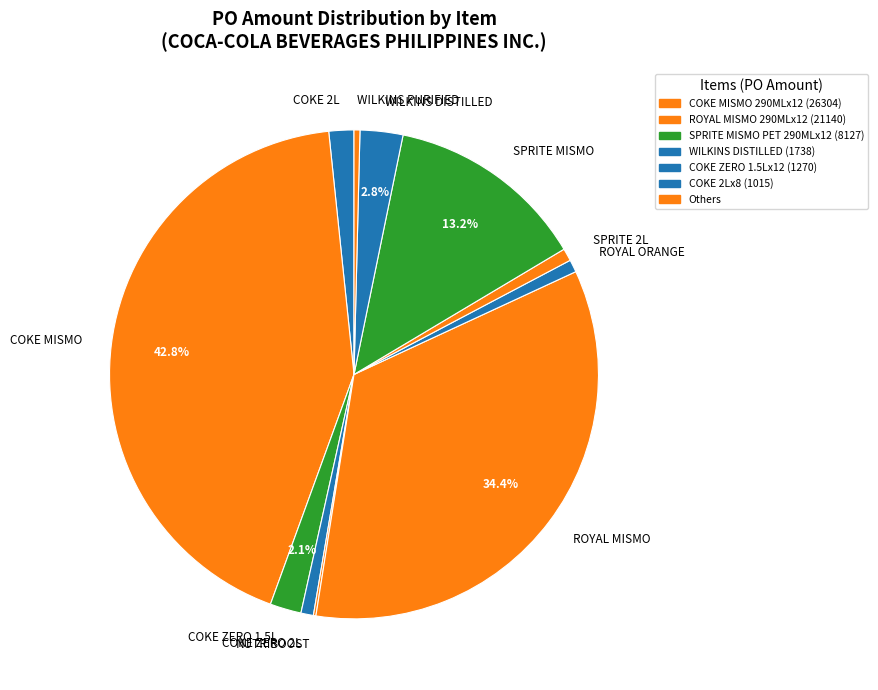

To the nearest percent, what is the difference between the largest and smallest slice percentages?

43%